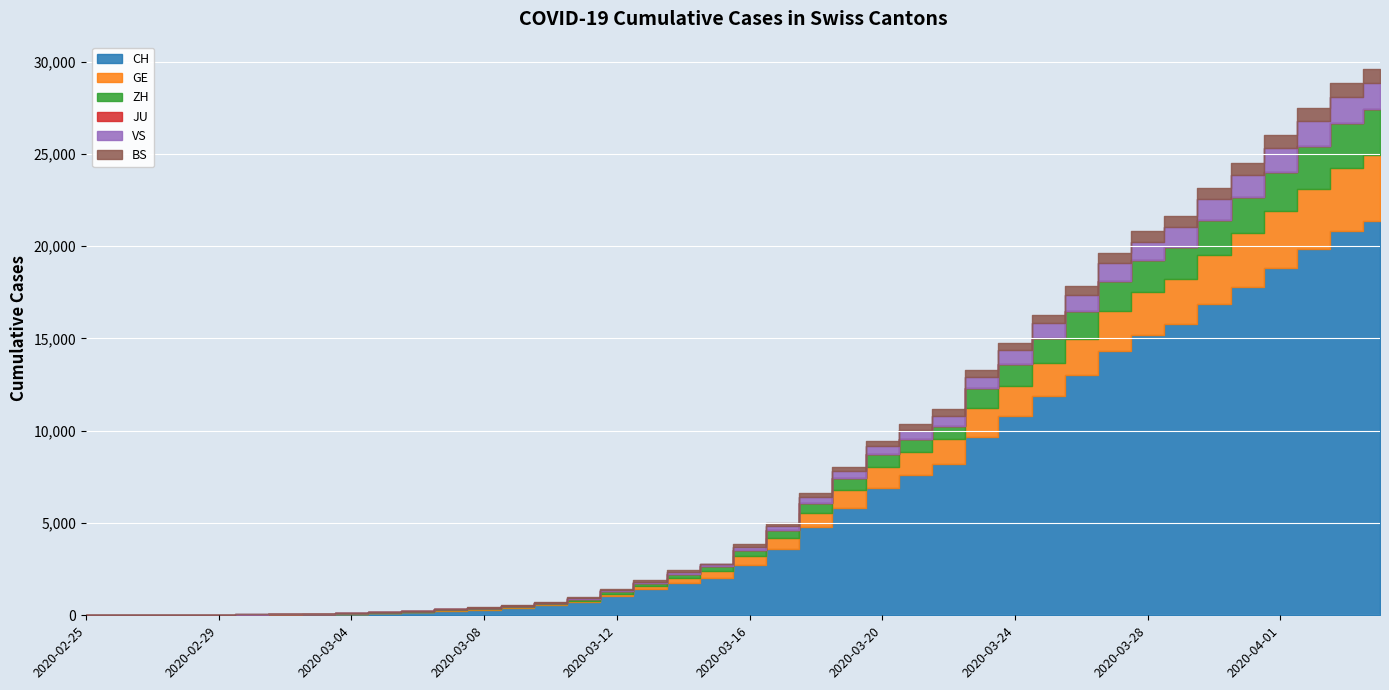

True or false: ZH and CH intersect in this chart.

False